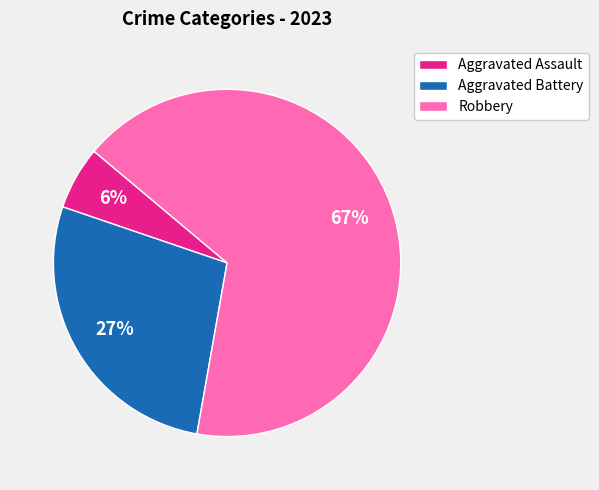

Combined, do Robbery and Aggravated Assault account for over 50%?

Yes